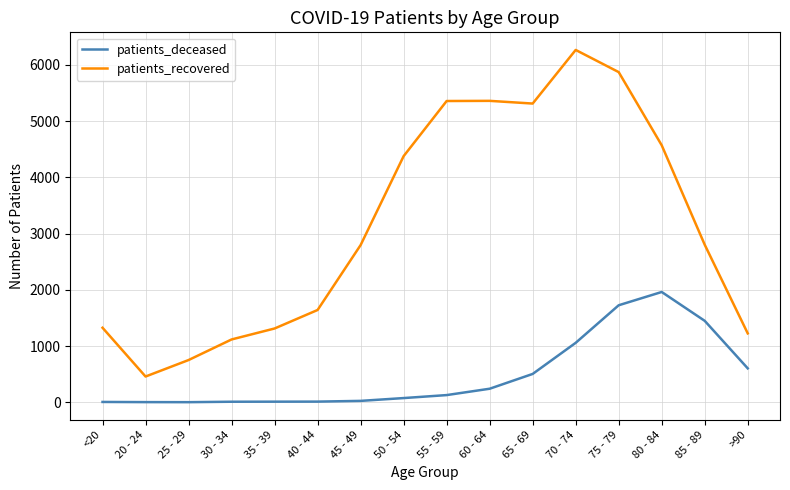

At which category does the chart reach its peak across all series?

70 - 74